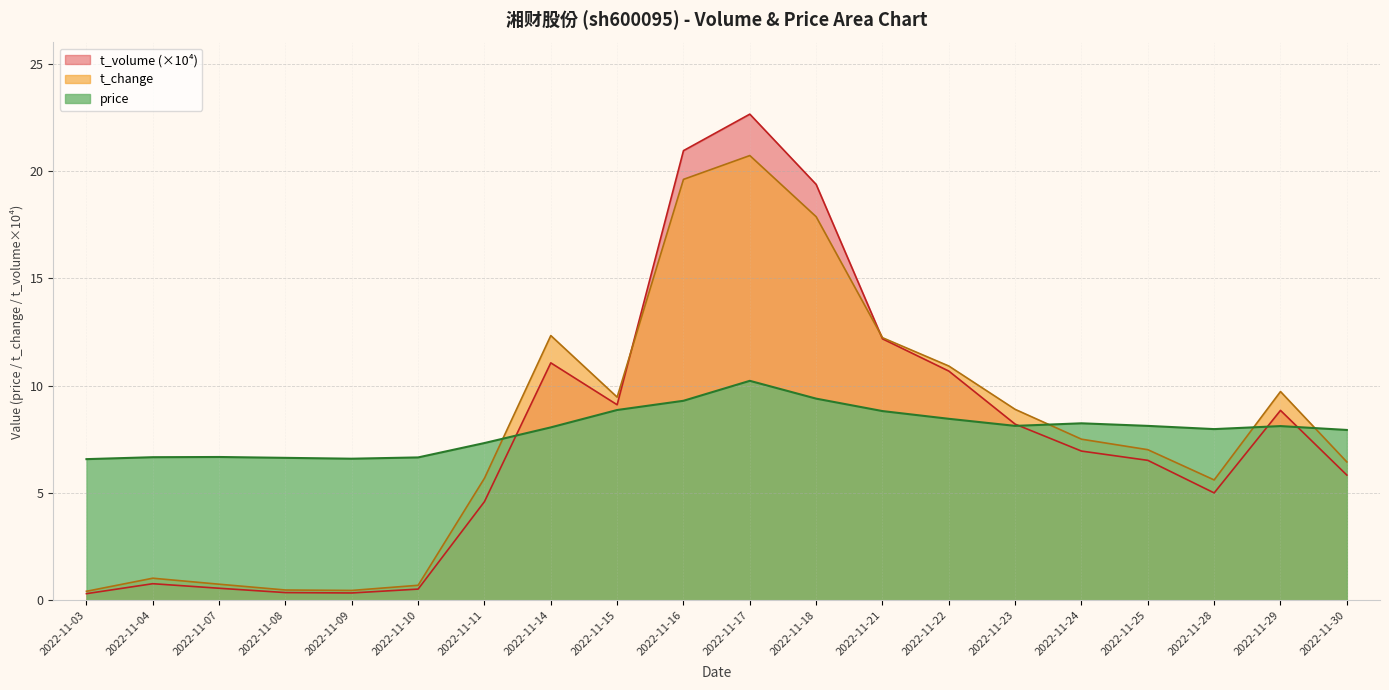

What is the difference between the maximum and minimum values in the t_change series?

20.3